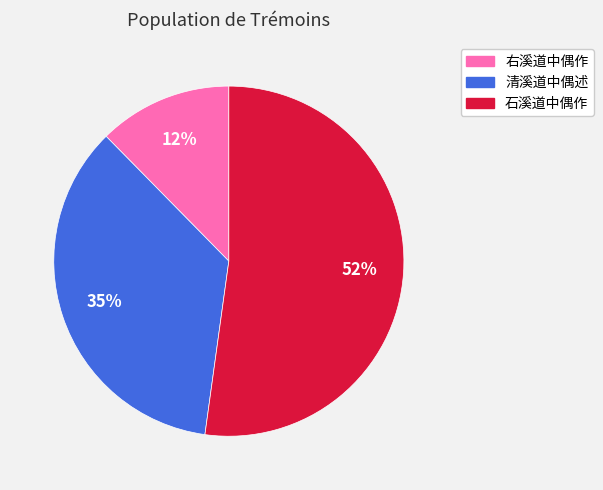

What is the majority slice?

石溪道中偶作